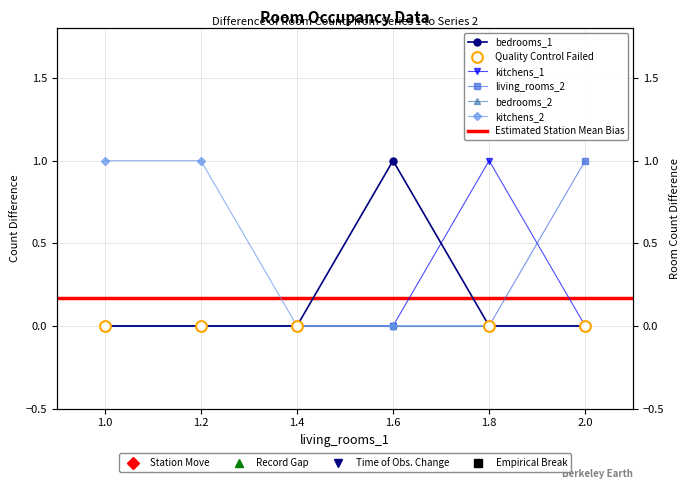

Which series has the widest spread of Y values?

bedrooms_1